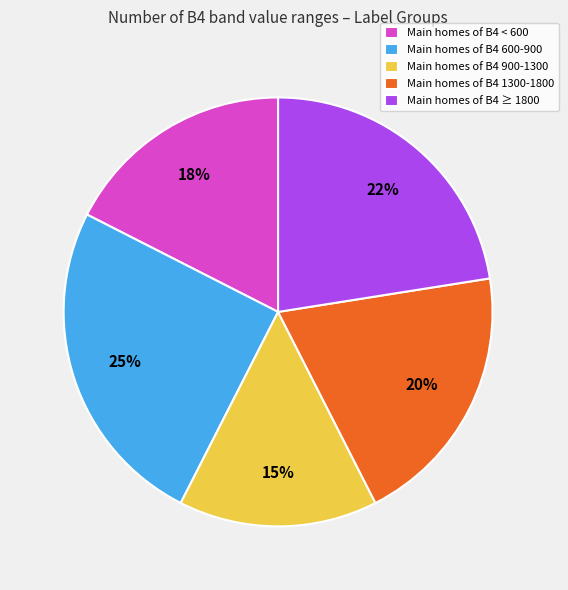

To the nearest percent, what is the difference between the largest and smallest slice percentages?

10%